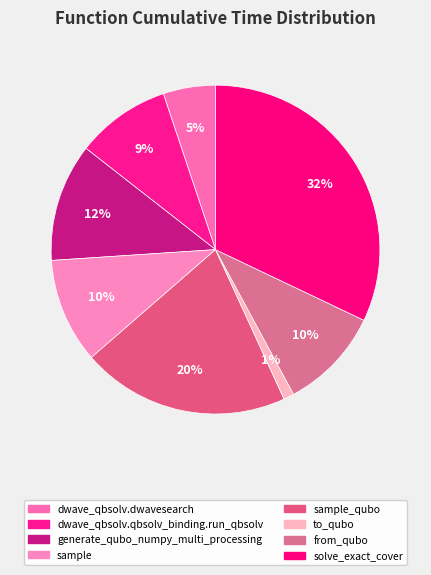

Count the number of slices in the pie.

8